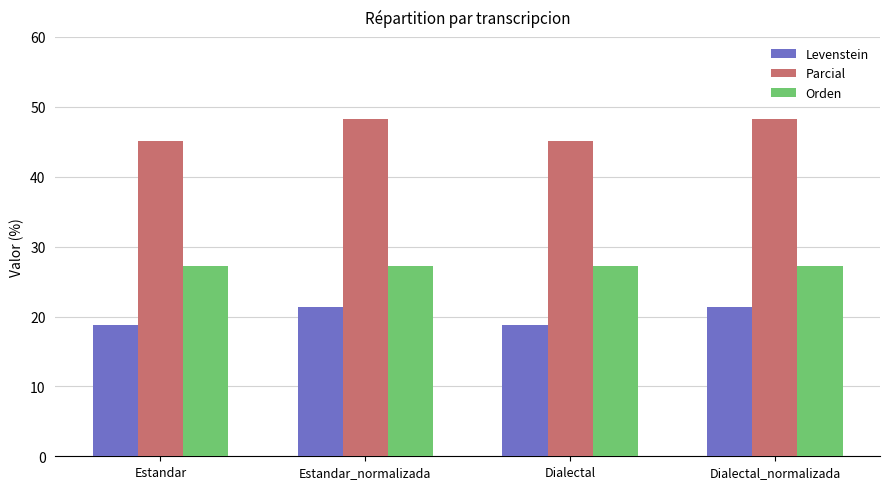

At how many categories does at least one series exceed 27?

4